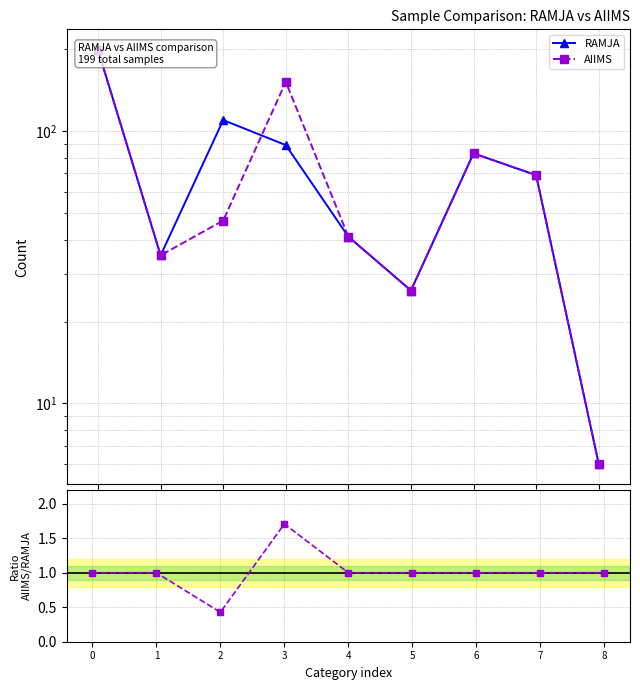

What is the difference between the maximum and second lowest values in the RAMJA series?

173.0